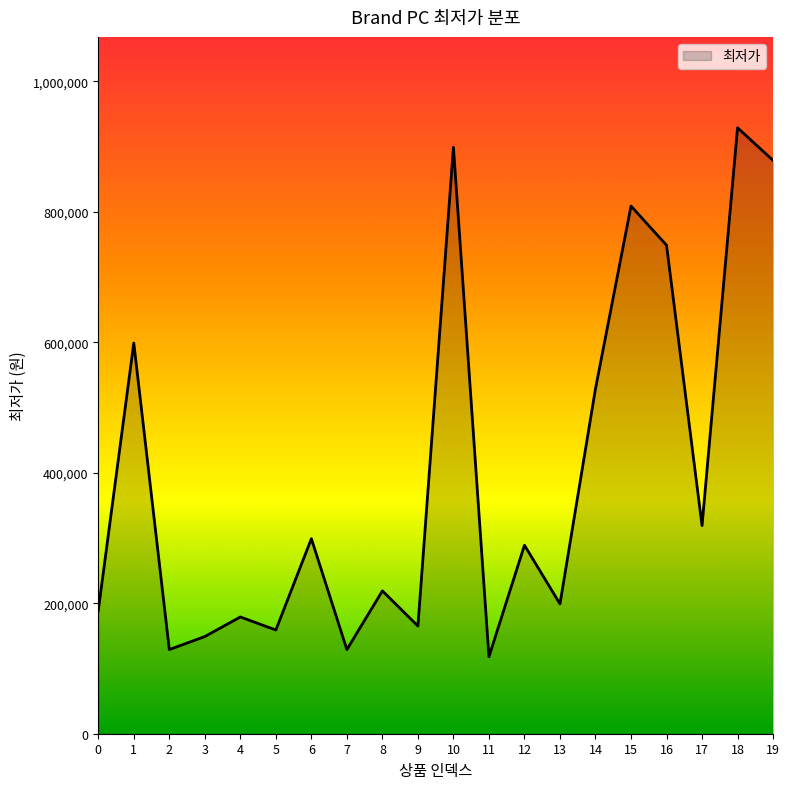

What is the minimum value shown in the chart?

118000